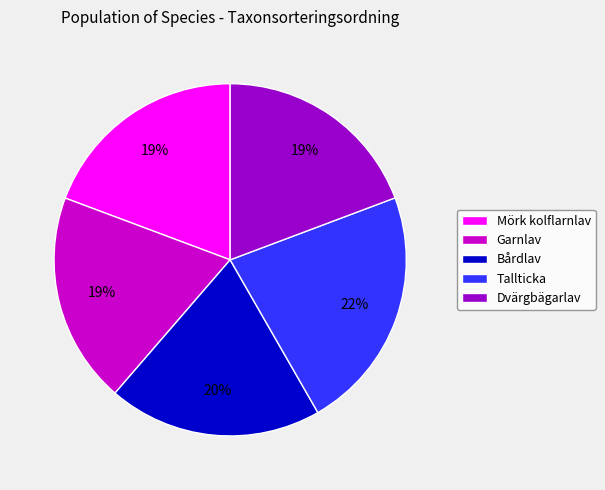

Is it true that Dvärgbägarlav is 19% of the pie?

True